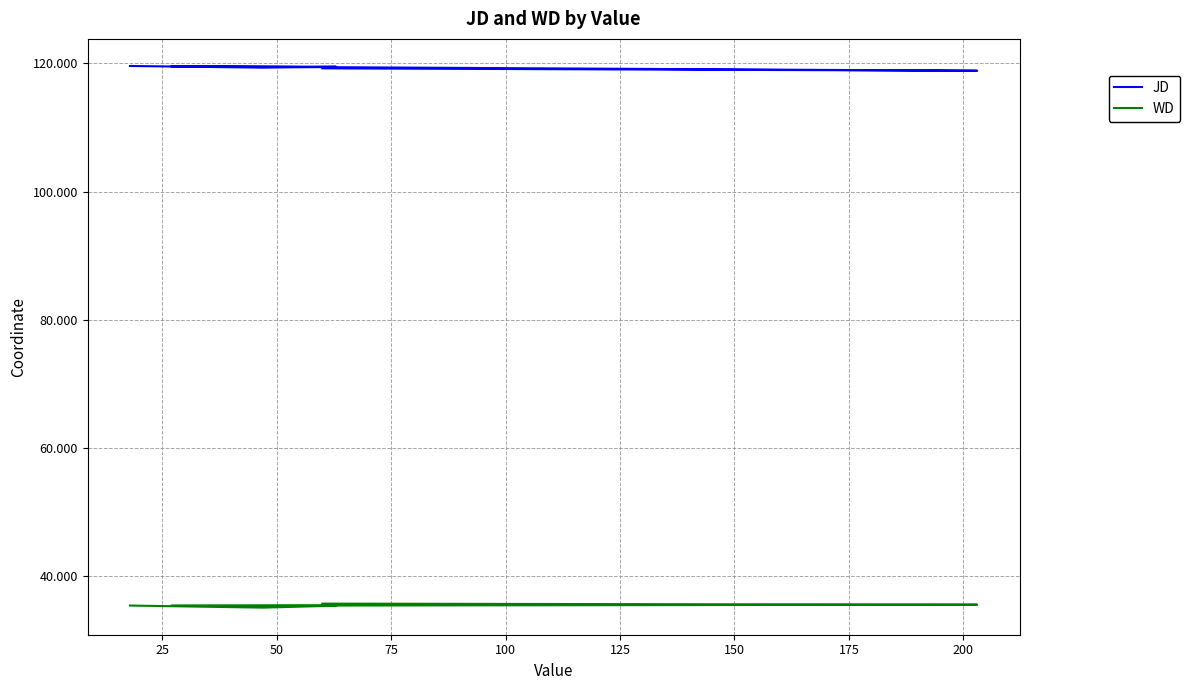

Which has a higher value, 50 or 100?

50